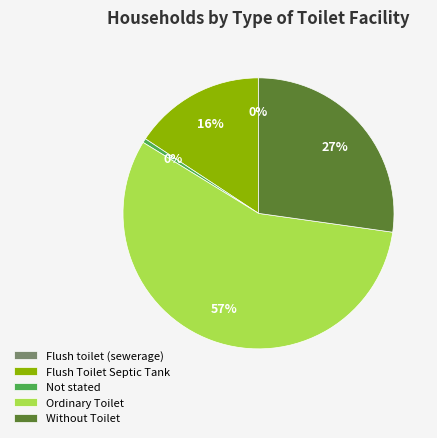

Combined, do Ordinary Toilet and Flush Toilet Septic Tank account for over 50%?

Yes